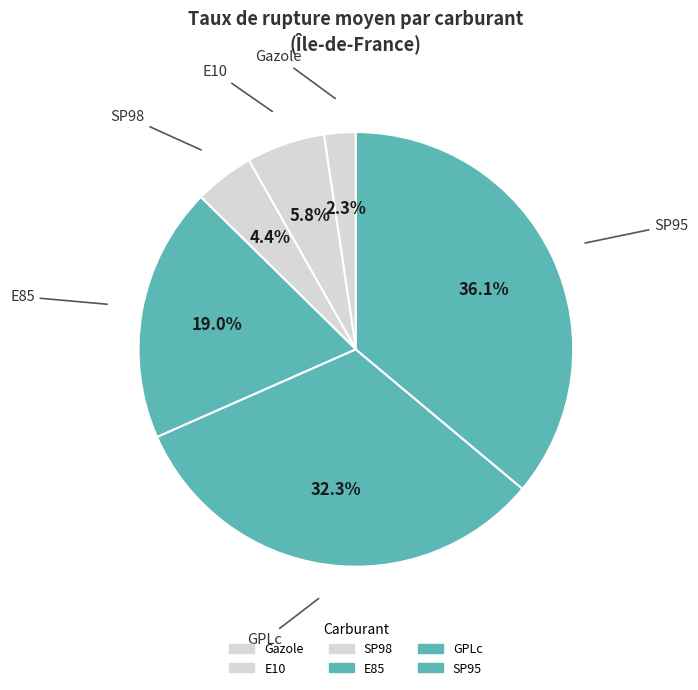

Between GPLc and Gazole, which is larger?

GPLc